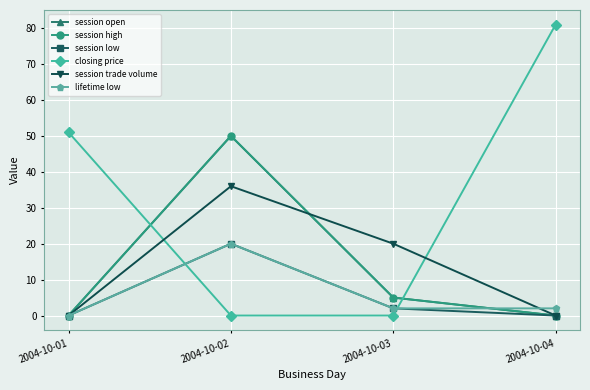

Does the chart have visible grid lines?

Yes